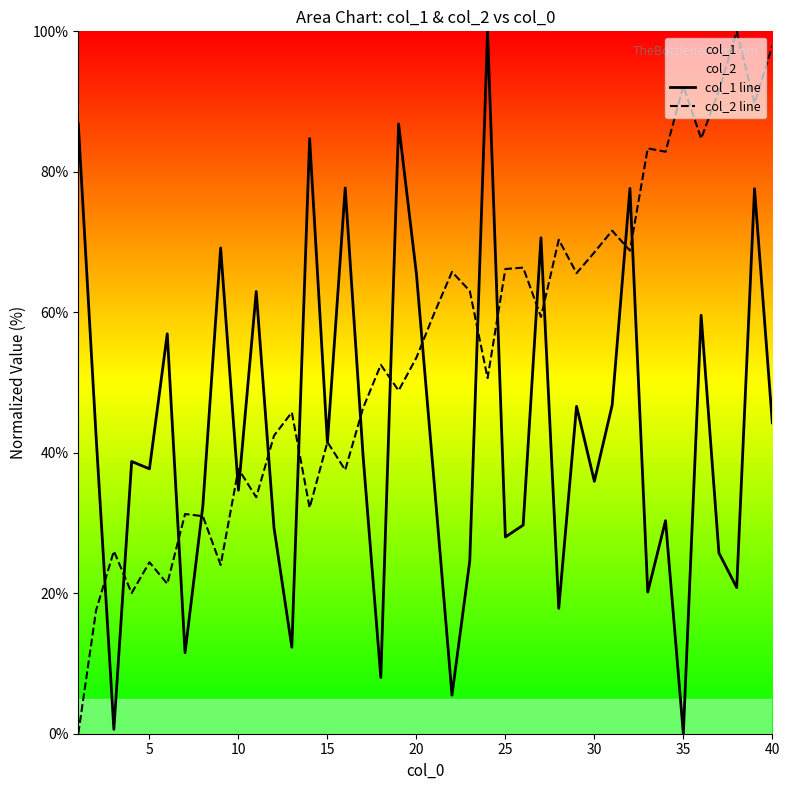

Does the chart display data point markers on the line(s)?

No